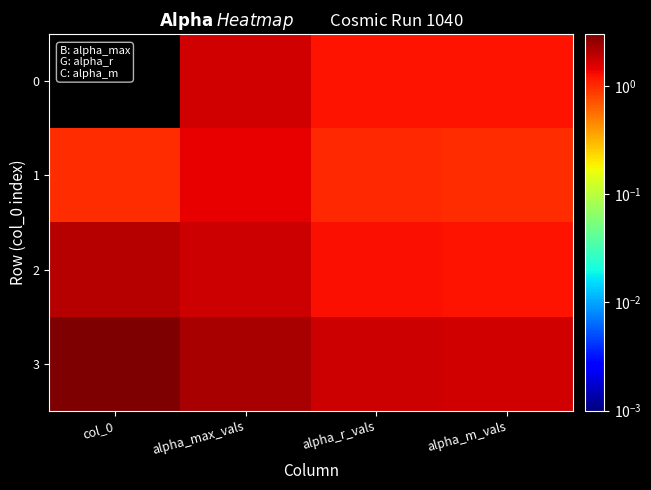

Which label corresponds to the smallest value in the chart?

col_0